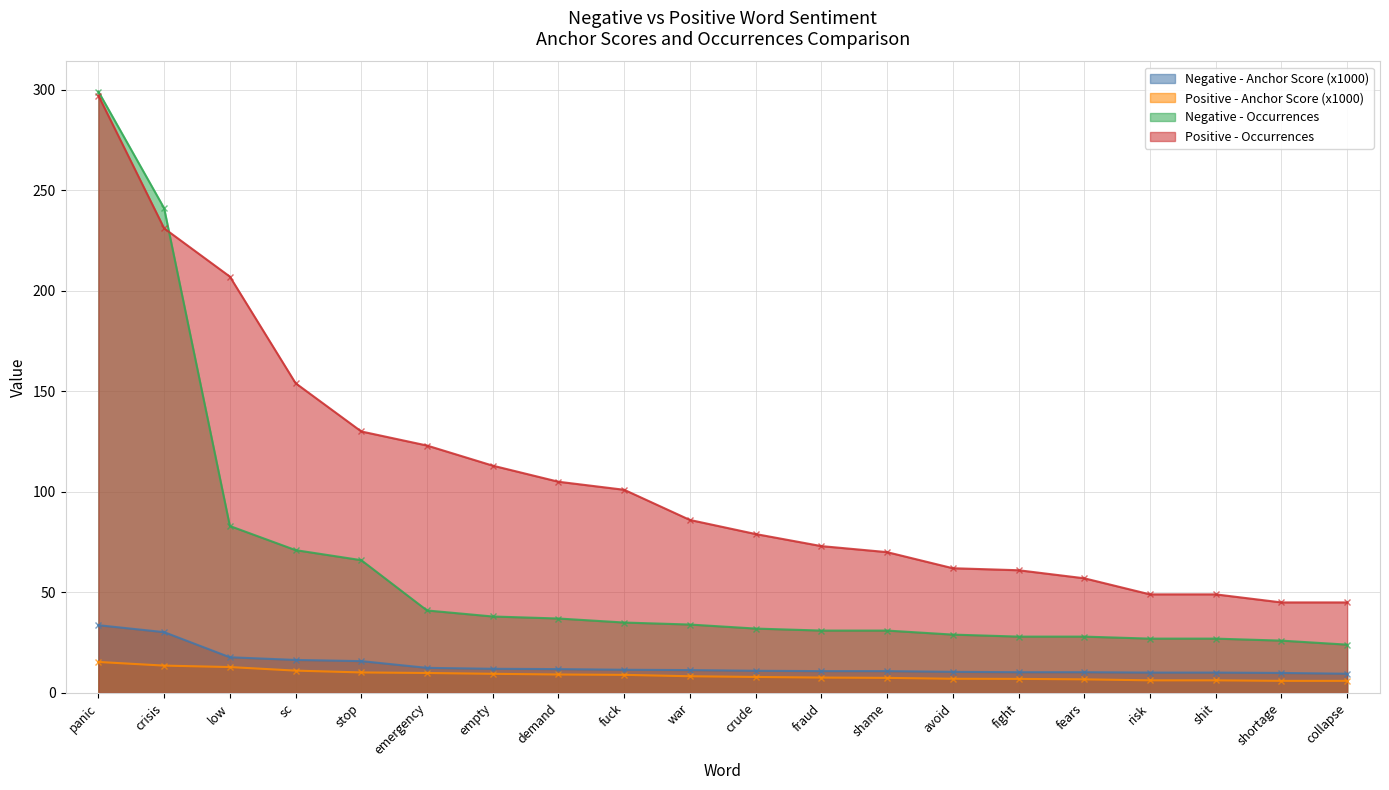

True or false: Negative - Anchor Score (x1000) has a value of 15.8 at stop.

True